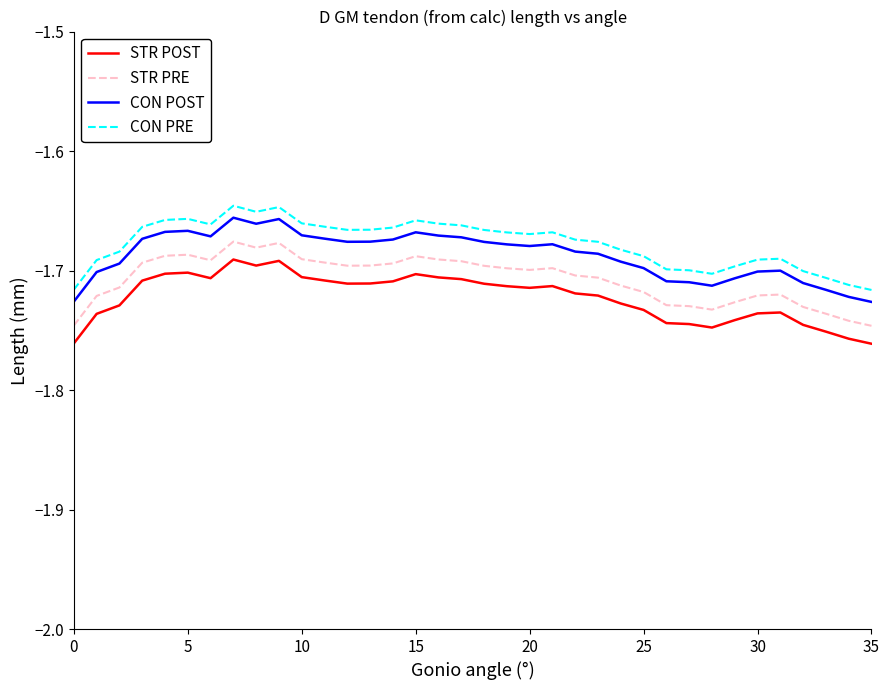

Rank the series by their average value, from lowest to highest.

STR POST, STR PRE, CON POST, CON PRE